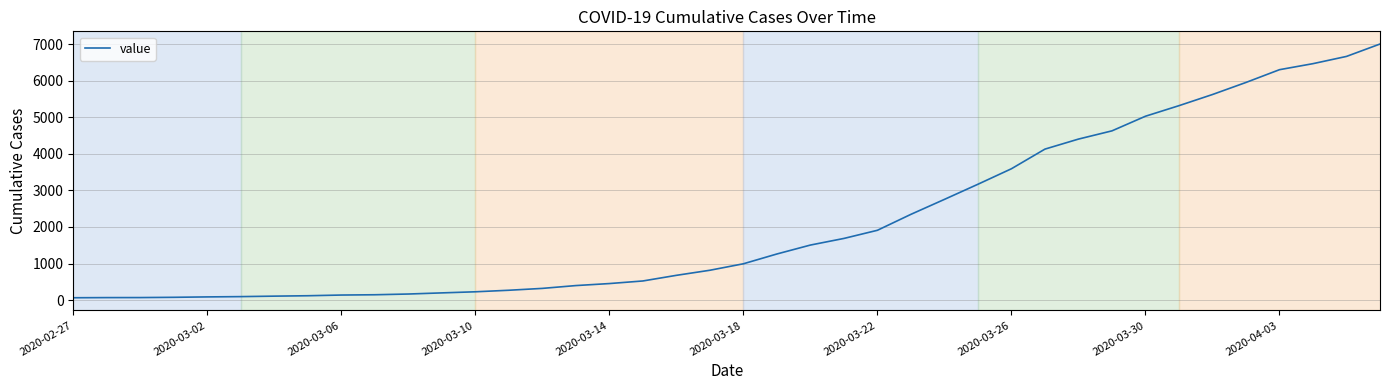

What is the maximum value shown in the chart?

7003